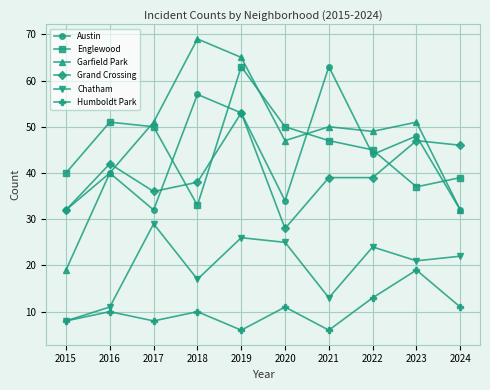

What is the difference between the Englewood values at 2018 and 2022?

12